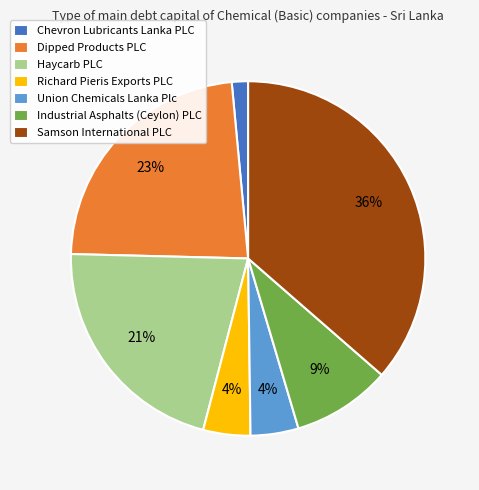

Do Haycarb PLC and Industrial Asphalts (Ceylon) PLC together represent more than half of the pie?

No